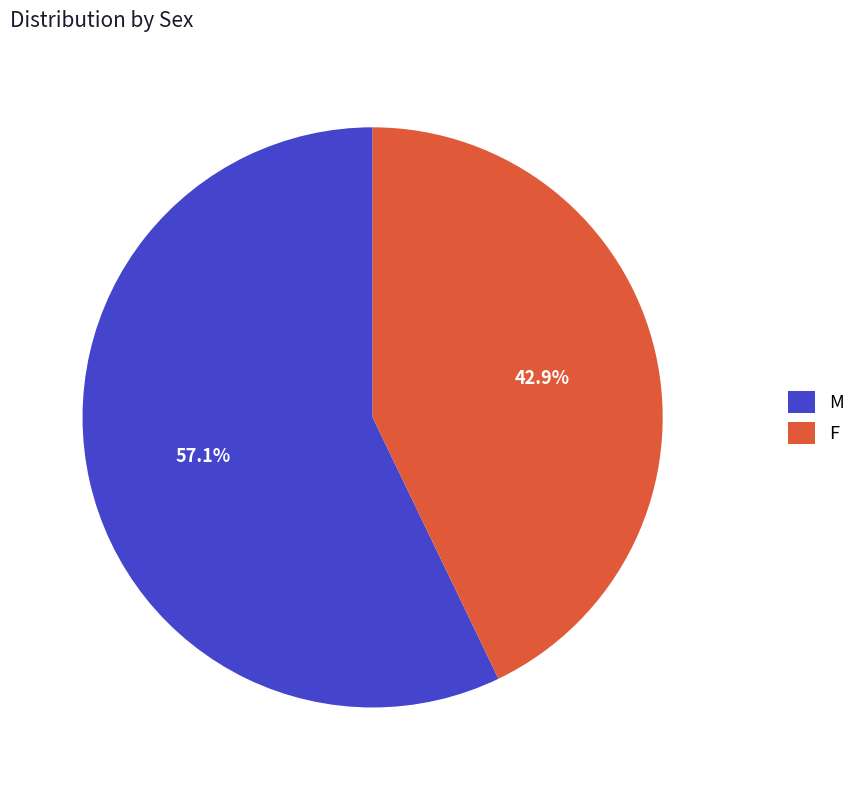

What portion of the pie excludes M?

42.9%